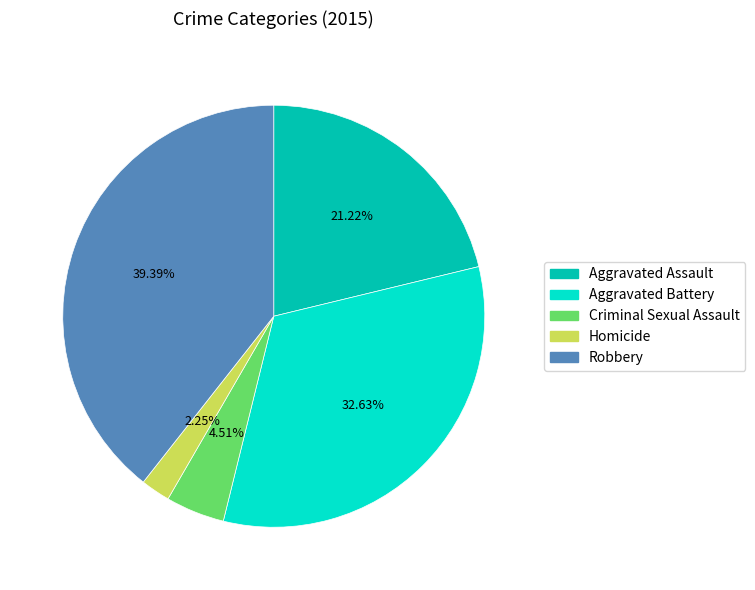

Does Aggravated Assault account for over 50% of the chart?

No